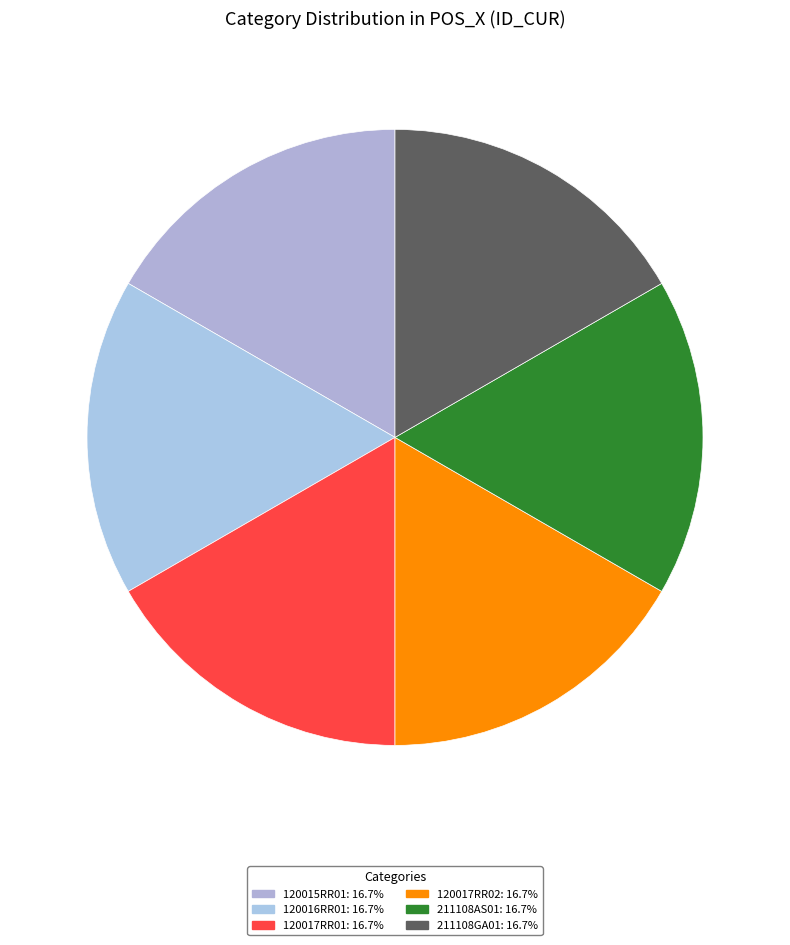

Which category has the smallest portion of the pie?

120016RR01